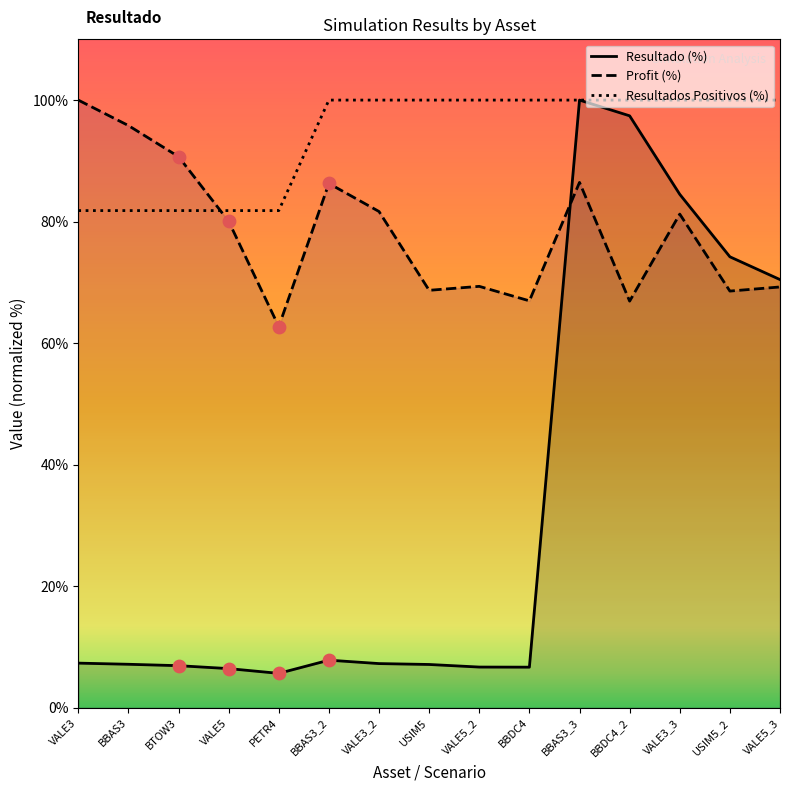

Which series has the widest spread of Y values?

Resultado (%)